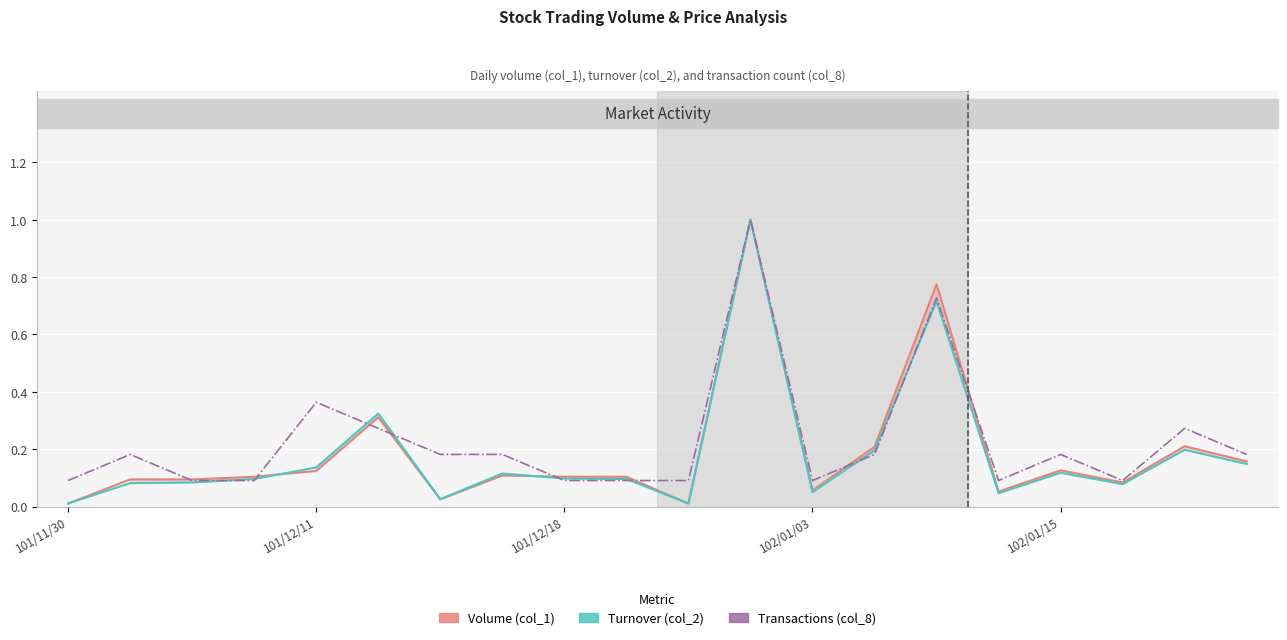

What is the value of the Turnover (col_2) point at the 13th from the left?

0.1